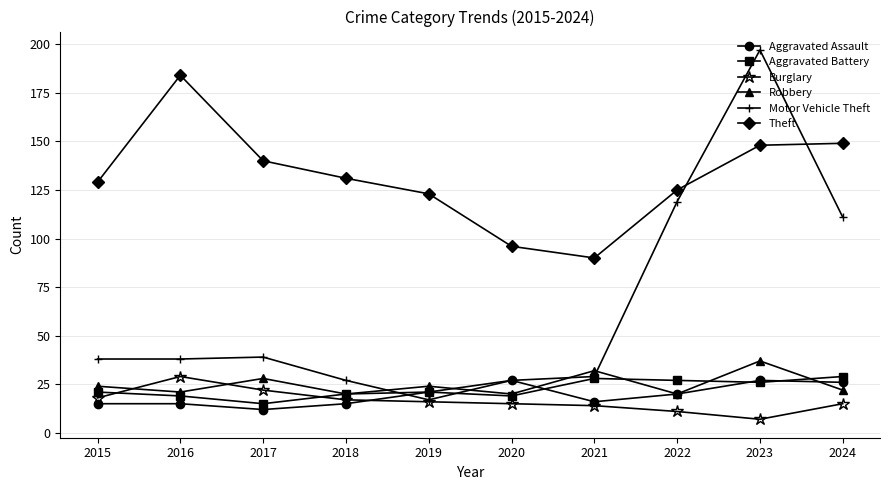

Reading left to right, what are all the values shown in this chart?

Aggravated Assault: 2015=15	2016=15	2017=12	2018=15	2019=21	2020=27	2021=16	2022=20	2023=27	2024=26
Aggravated Battery: 2015=21	2016=19	2017=15	2018=20	2019=21	2020=19	2021=28	2022=27	2023=26	2024=29
Burglary: 2015=18	2016=29	2017=22	2018=17	2019=16	2020=15	2021=14	2022=11	2023=7	2024=15
Robbery: 2015=24	2016=21	2017=28	2018=20	2019=24	2020=20	2021=32	2022=20	2023=37	2024=22
Motor Vehicle Theft: 2015=38	2016=38	2017=39	2018=27	2019=17	2020=27	2021=29	2022=119	2023=197	2024=111
Theft: 2015=129	2016=184	2017=140	2018=131	2019=123	2020=96	2021=90	2022=125	2023=148	2024=149